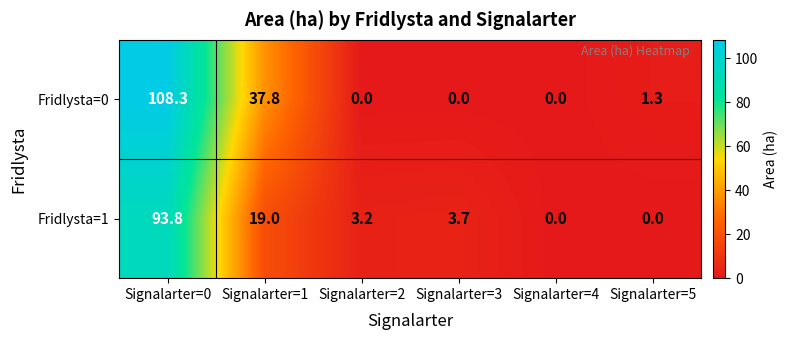

How many series are shown in this chart?

2